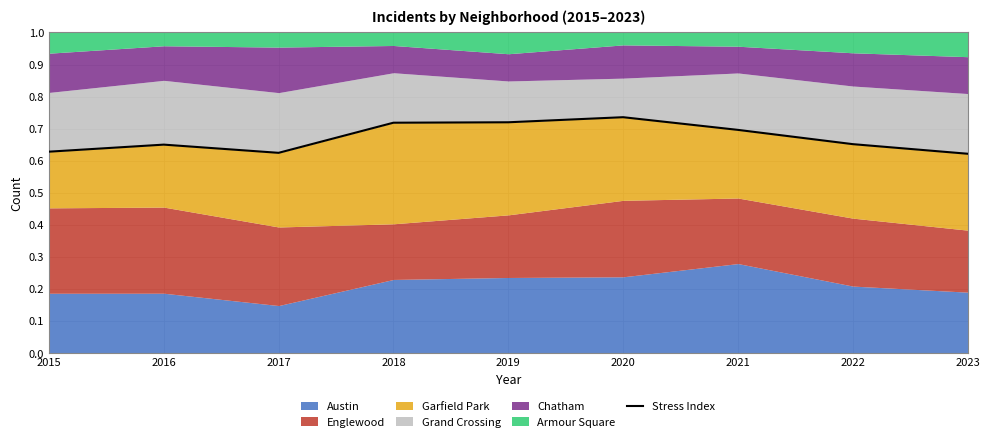

The chart shows a value of 0.5 at 2020. True or false?

False